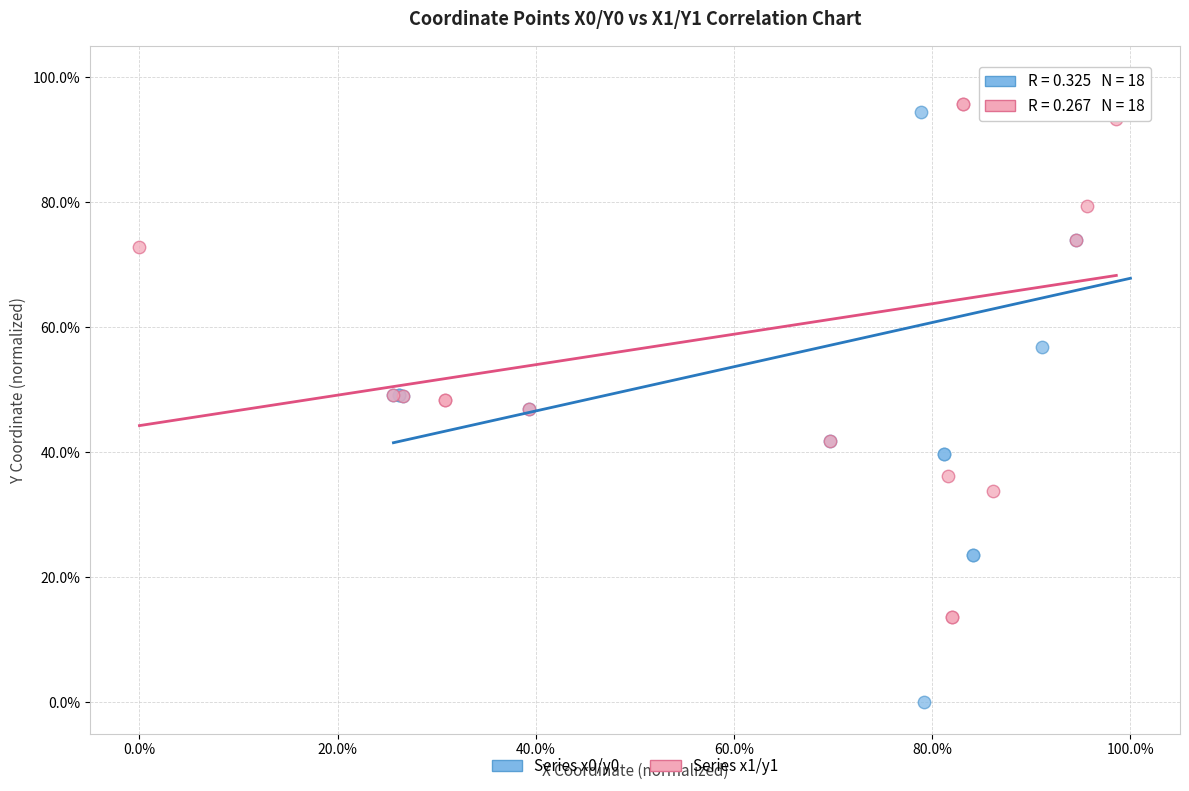

Which series reaches the minimum Y coordinate?

Series x0/y0